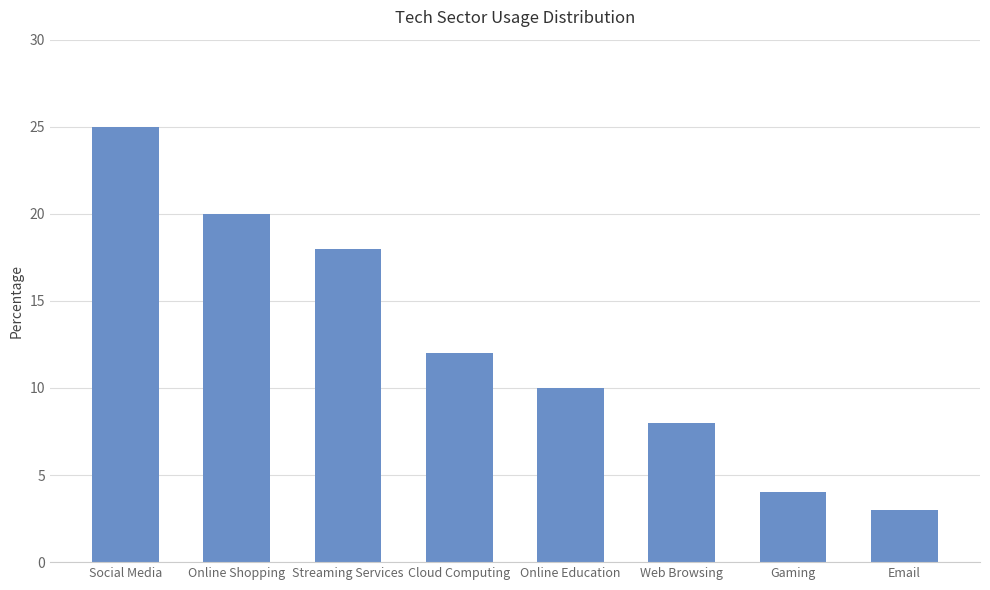

What position from the right is Online Shopping?

7